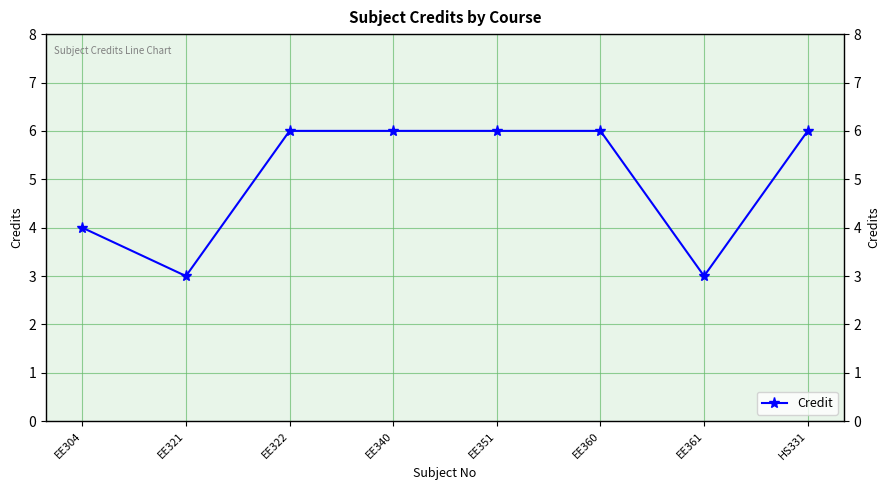

How many interior local valleys (lower than both neighbors) does the data have?

2